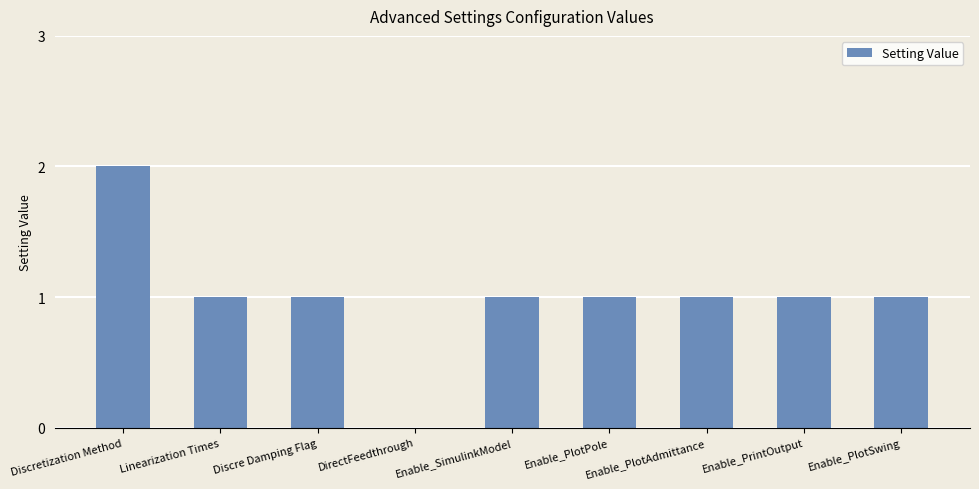

Which label corresponds to the largest value in the chart?

Discretization Method